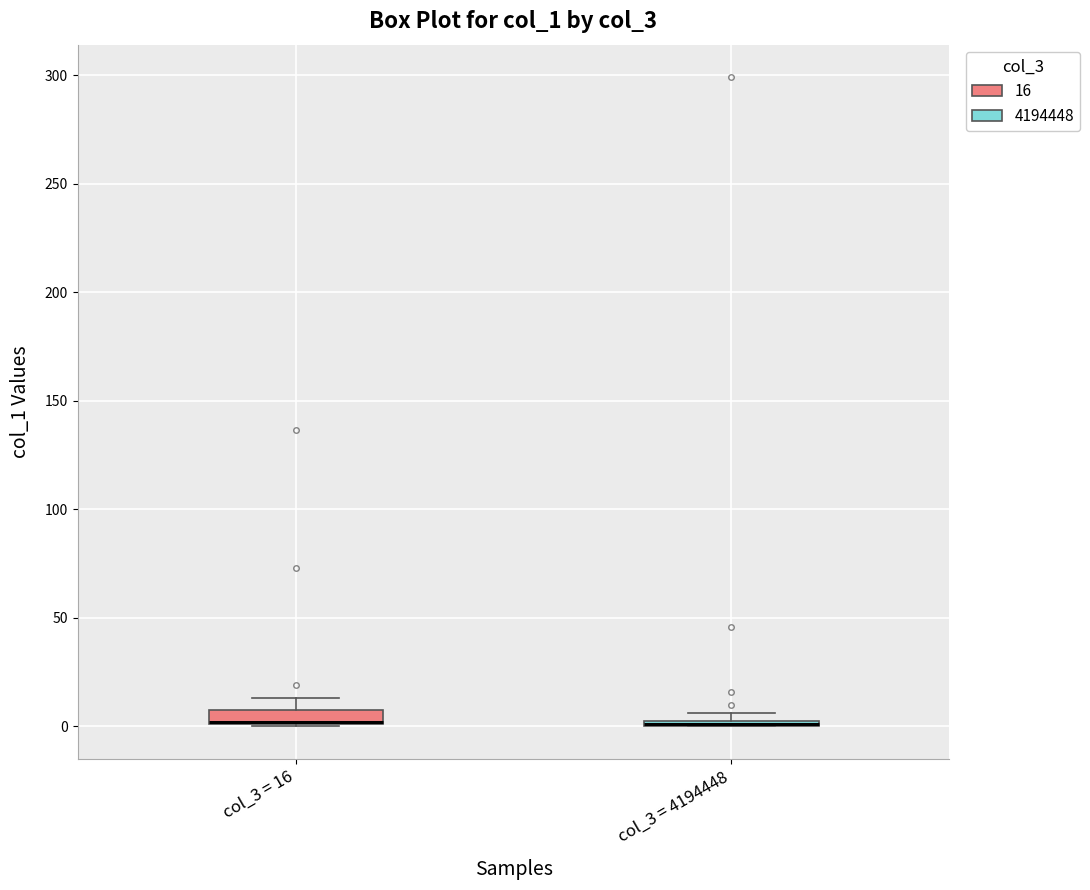

Where is the lower edge of the box for col_3 = 16 on the y-axis? The values are not printed on the chart, so give them approximately, as read against the axis.

0